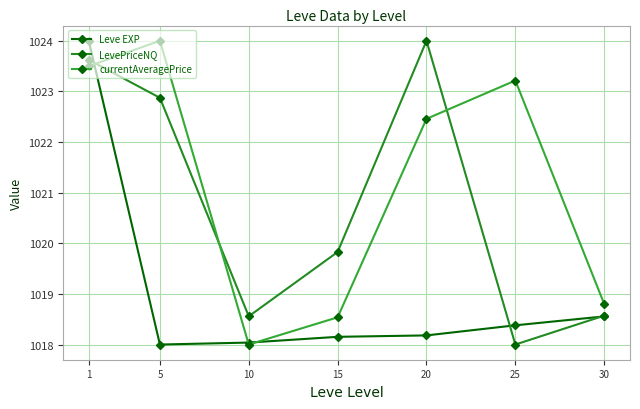

Rank the series by their maximum value, from highest to lowest.

Leve EXP, LevePriceNQ, currentAveragePrice